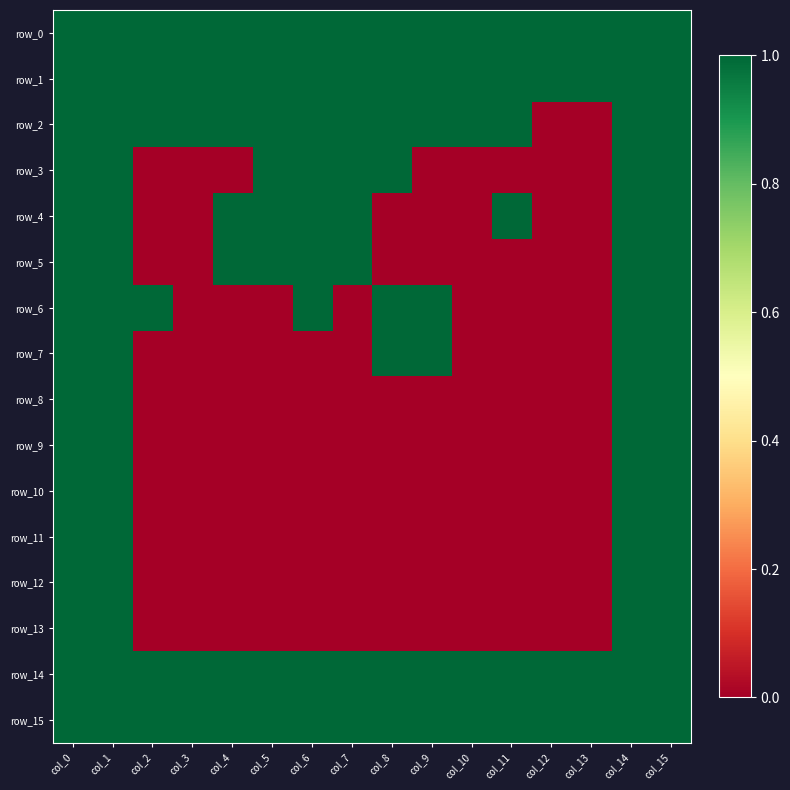

What is the maximum value shown in the chart?

1